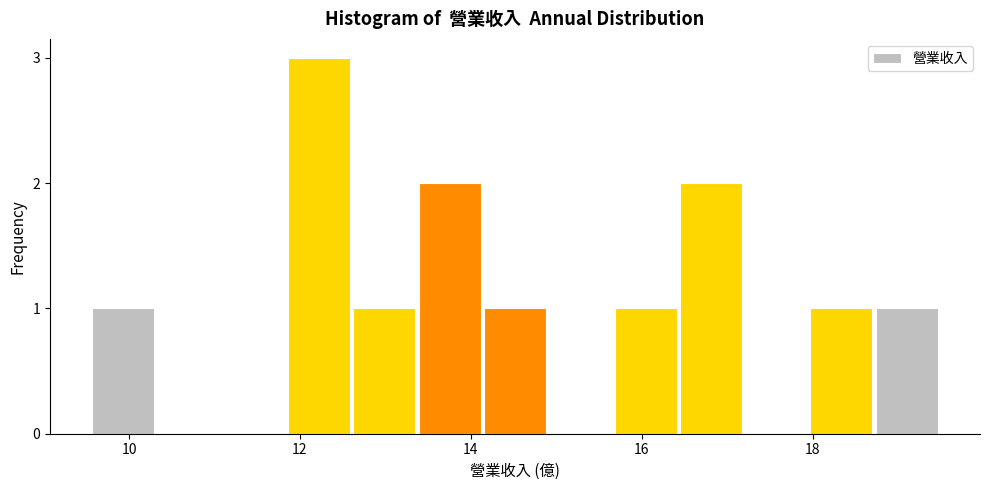

Around what value on the x-axis is the tallest bar? Give the approximate position of its centre, as read against the axis.

12.2